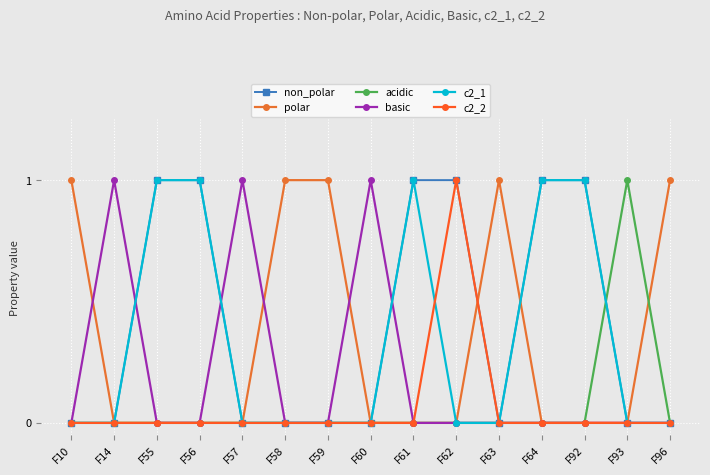

What are all the series names shown in the legend?

non_polar, polar, acidic, basic, c2_1, c2_2